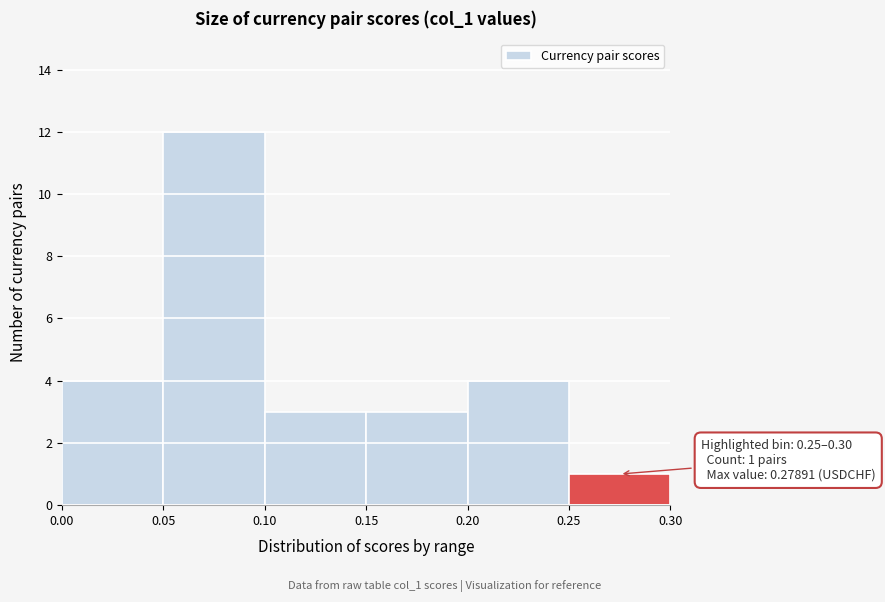

Over which range of the x-axis is the bar tallest?

0.05 to 0.10